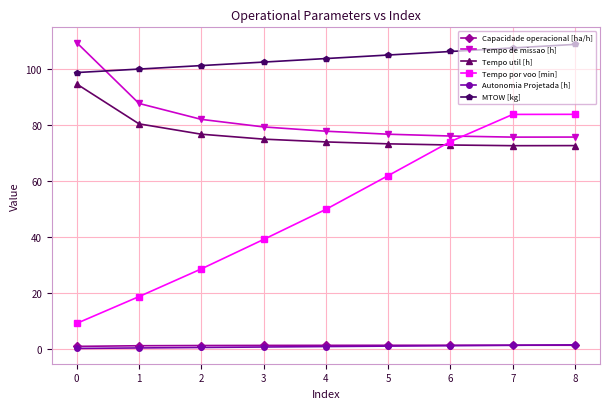

What is the value of the Tempo de missao [h] point at the 9th from the left?

75.7